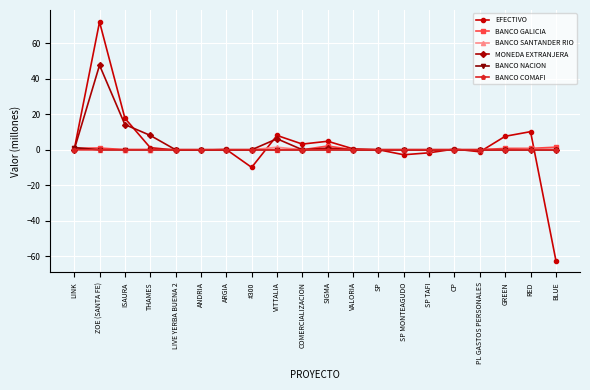

Is it true that BANCO NACION equals 0.0 at PL GASTOS PERSONALES?

True